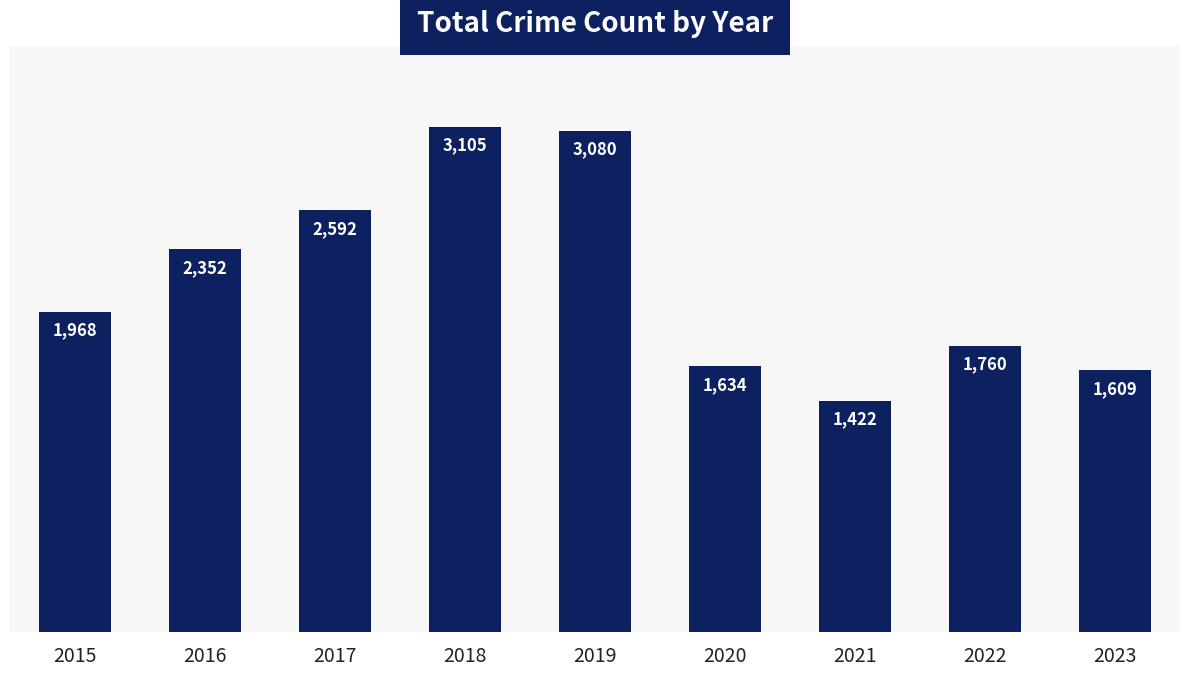

The chart shows a value of 4273 at 2018. True or false?

False